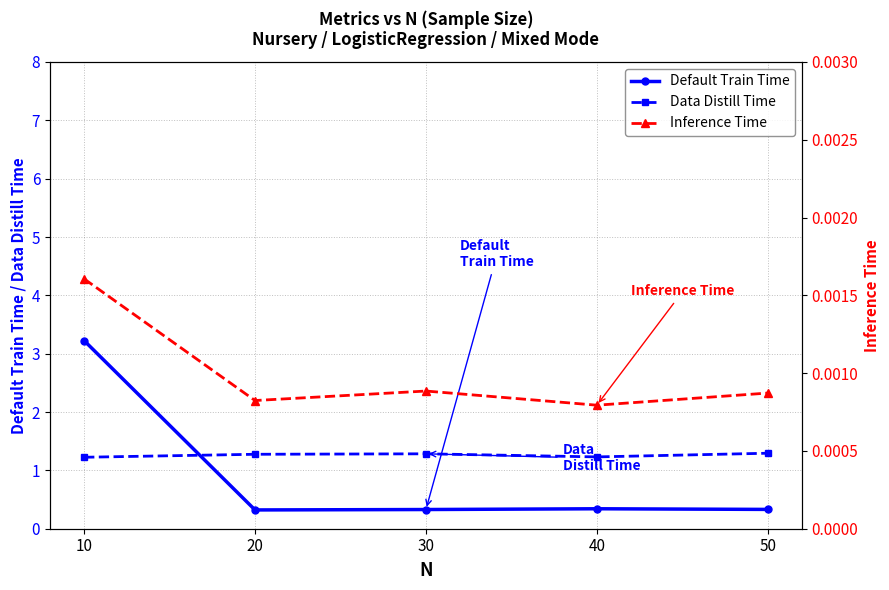

Where is the first local minimum for Data Distill Time?

40